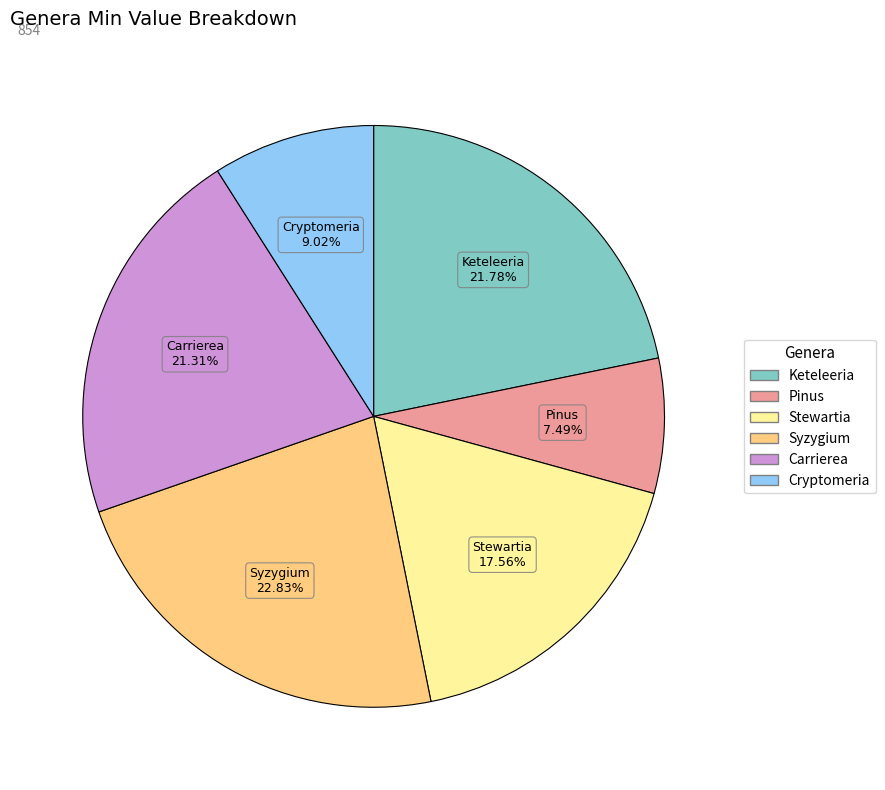

How many segments does this pie chart have?

6